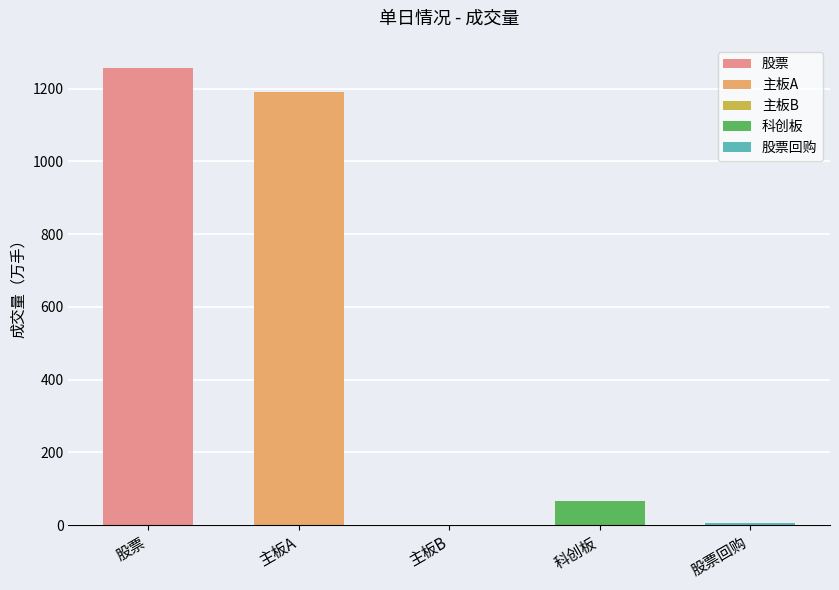

Reading left to right, extract all data points from this chart.

1257.6	1191.0	0.8	65.8	4.5